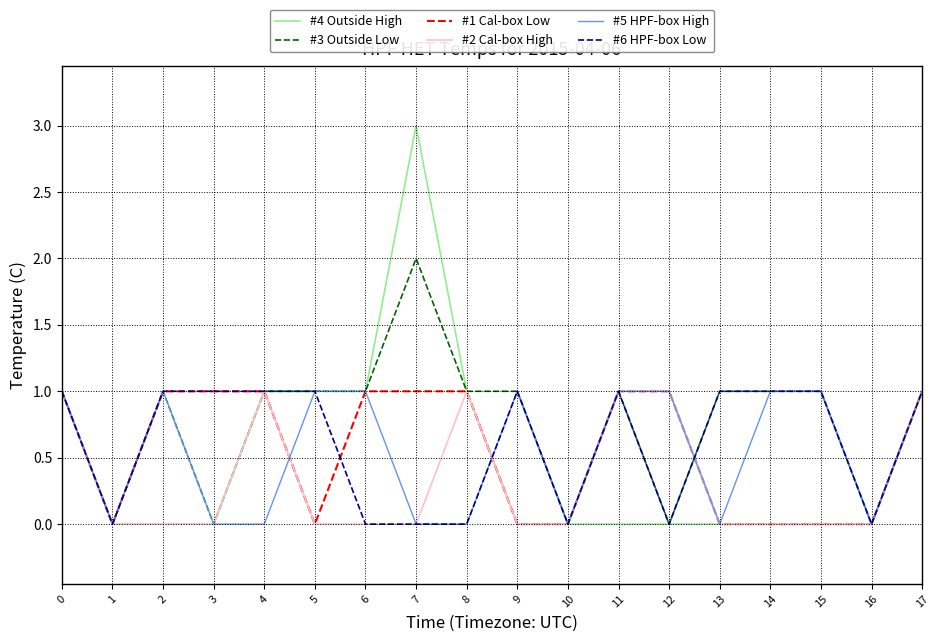

Reading right to left, list all the values displayed in this chart.

#4 Outside High: 17=1	16=0	15=0	14=0	13=0	12=0	11=0	10=0	9=0	8=1	7=3	6=1	5=1	4=1	3=0	2=0	1=0	0=1
#3 Outside Low: 17=1	16=0	15=1	14=1	13=1	12=0	11=1	10=0	9=1	8=1	7=2	6=1	5=1	4=1	3=0	2=1	1=0	0=1
#1 Cal-box Low: 17=1	16=0	15=0	14=0	13=0	12=1	11=1	10=0	9=0	8=1	7=1	6=1	5=0	4=1	3=1	2=1	1=0	0=1
#2 Cal-box High: 17=1	16=0	15=0	14=0	13=0	12=1	11=1	10=0	9=0	8=1	7=0	6=0	5=0	4=1	3=0	2=0	1=0	0=1
#5 HPF-box High: 17=1	16=0	15=1	14=1	13=0	12=1	11=1	10=0	9=1	8=0	7=0	6=1	5=1	4=0	3=0	2=1	1=0	0=1
#6 HPF-box Low: 17=1	16=0	15=1	14=1	13=1	12=0	11=1	10=0	9=1	8=0	7=0	6=0	5=1	4=1	3=1	2=1	1=0	0=1